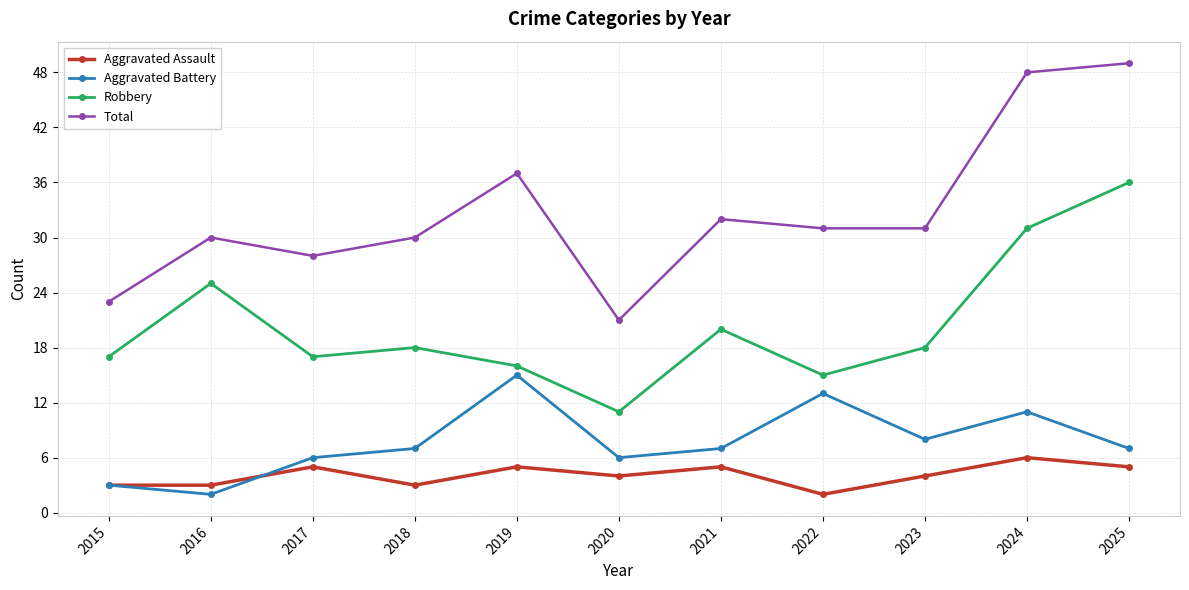

Rank the series at 2017 from lowest to highest value.

Aggravated Assault, Aggravated Battery, Robbery, Total